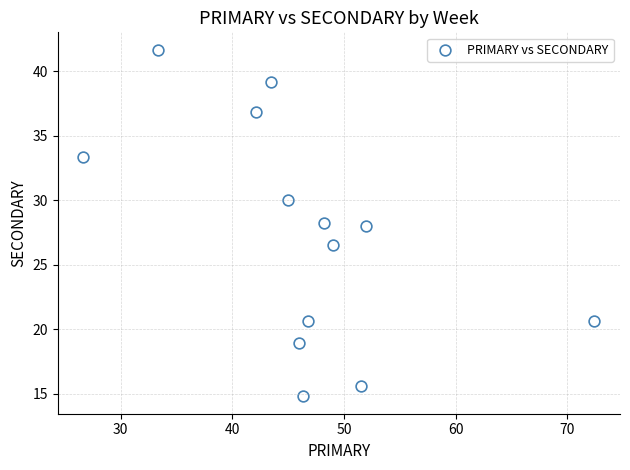

What is the range of Y values (max minus min)?

26.9